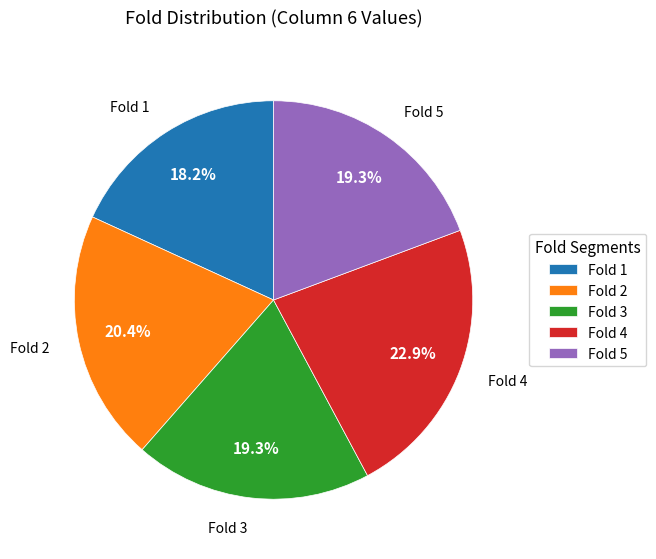

To the nearest percent, what is the difference between the largest and smallest slice percentages?

5%